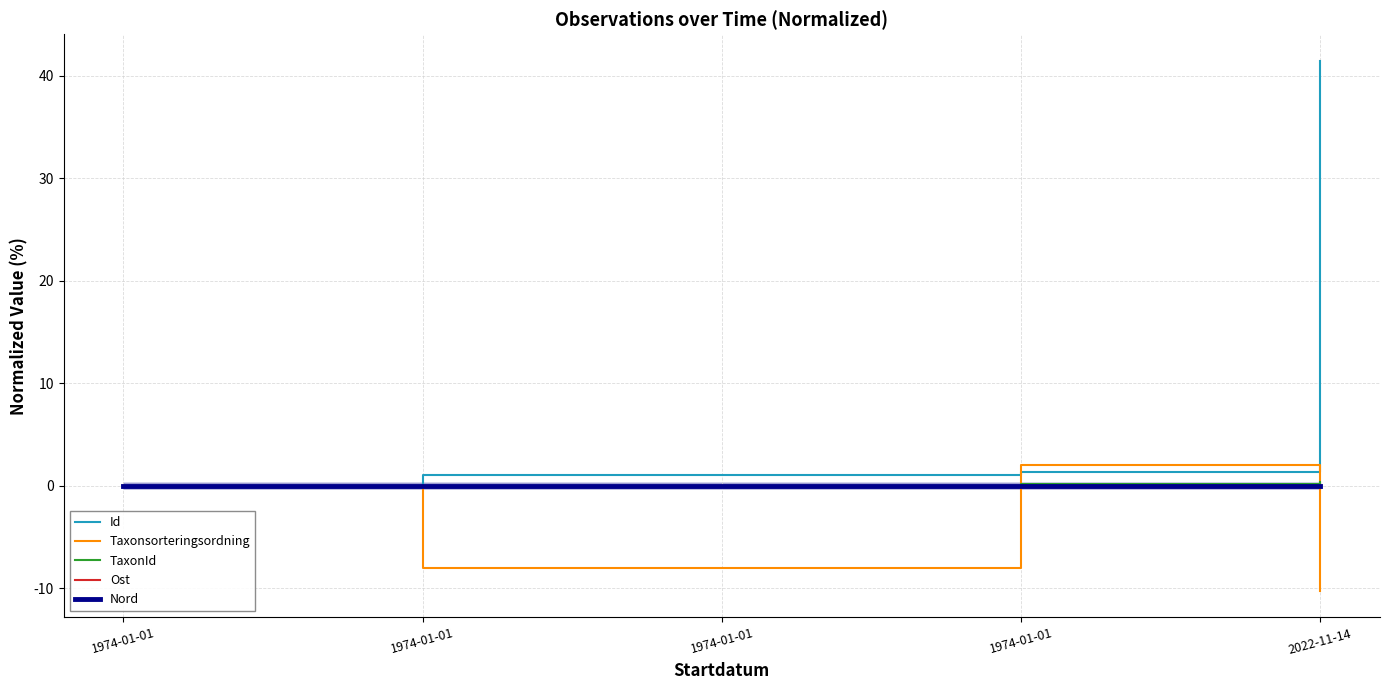

How many negative values does the Taxonsorteringsordning series have?

3